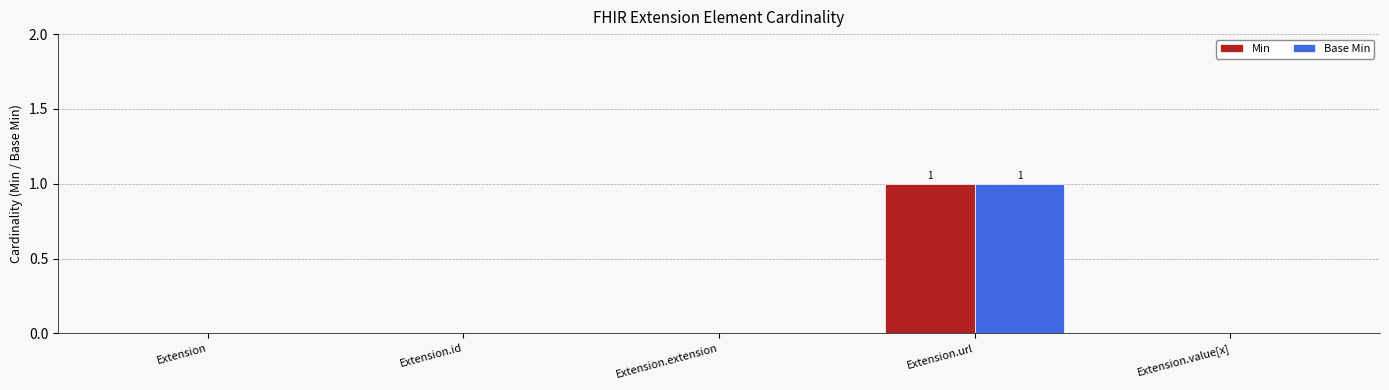

How many Base Min values are between 0 and 1?

5